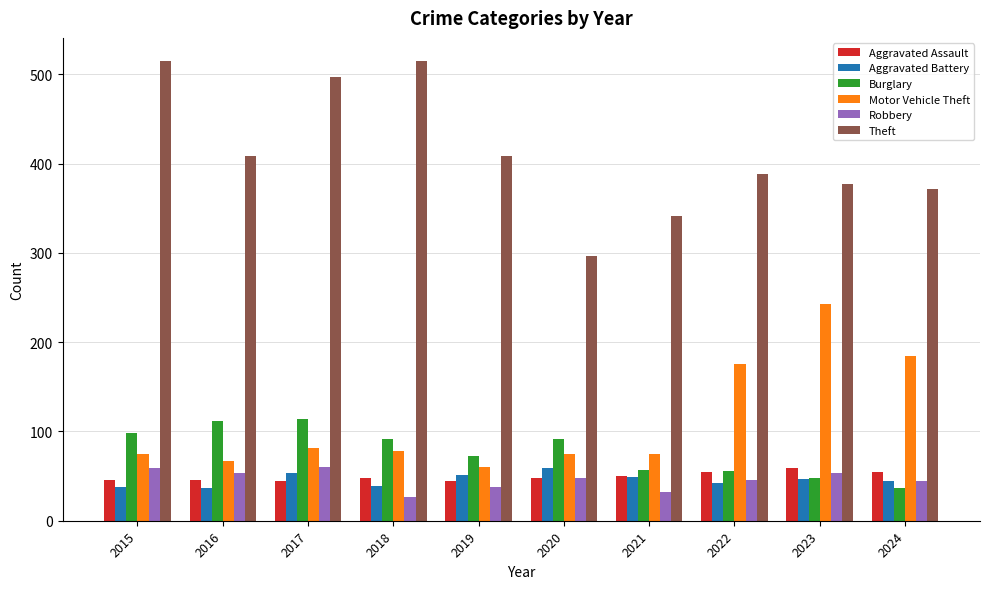

What is the difference between the highest and lowest values at 2020?

248